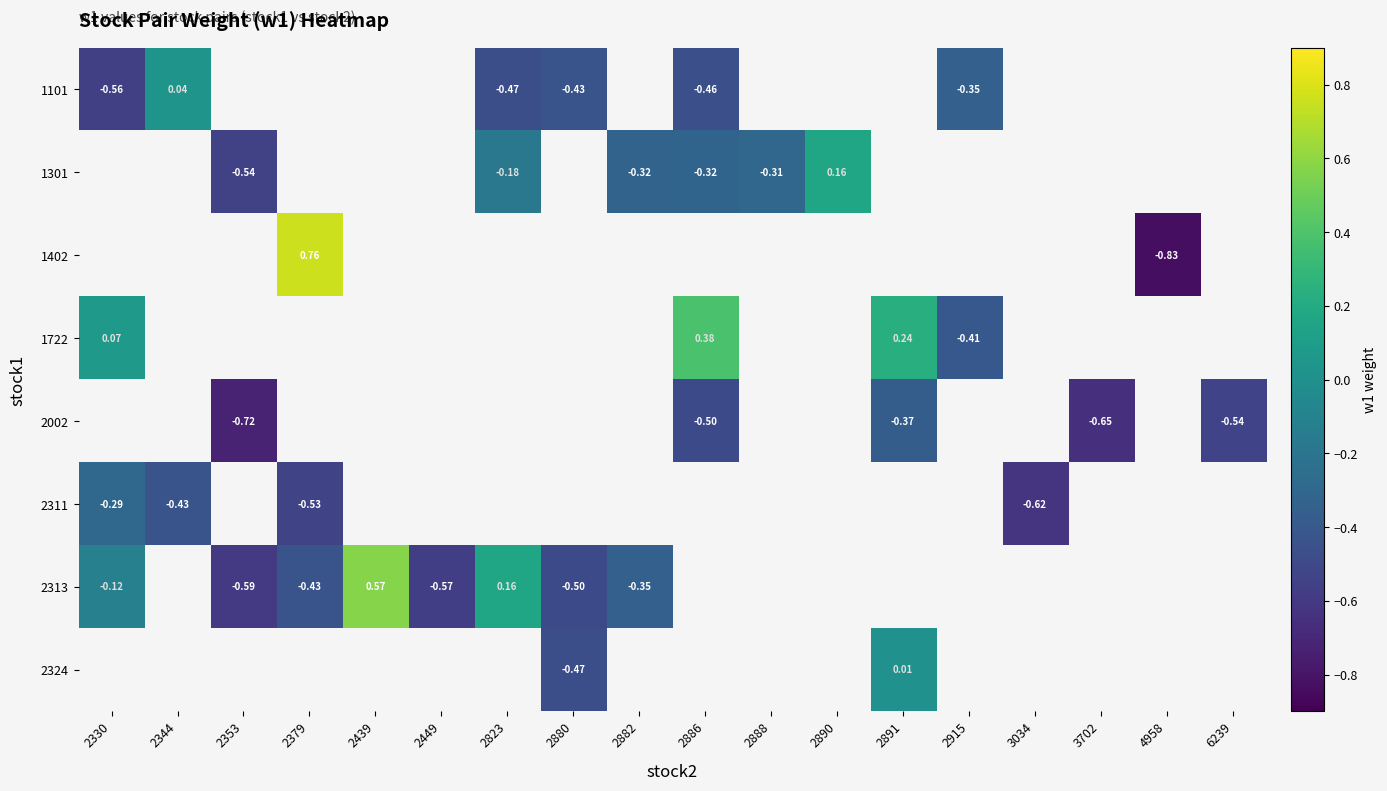

Which has a higher value, 3034 or 2439?

2439